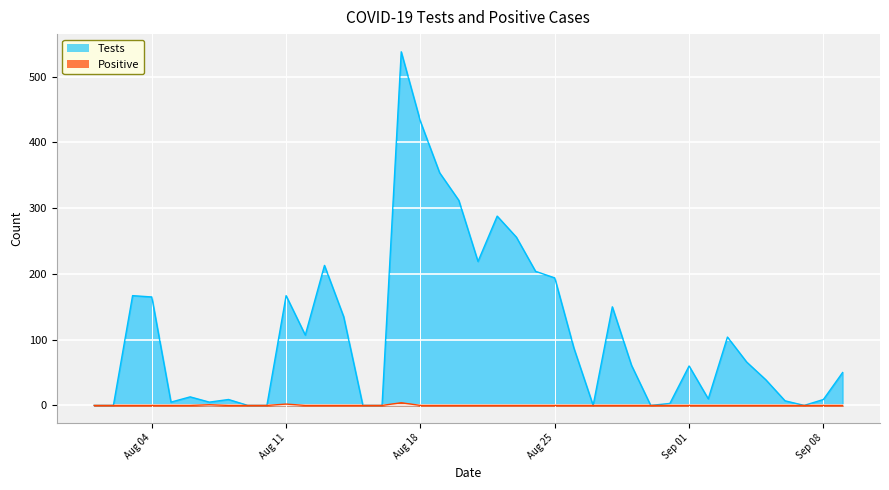

At 2020-08-12, list the series in order from smallest to largest.

Positive, Tests